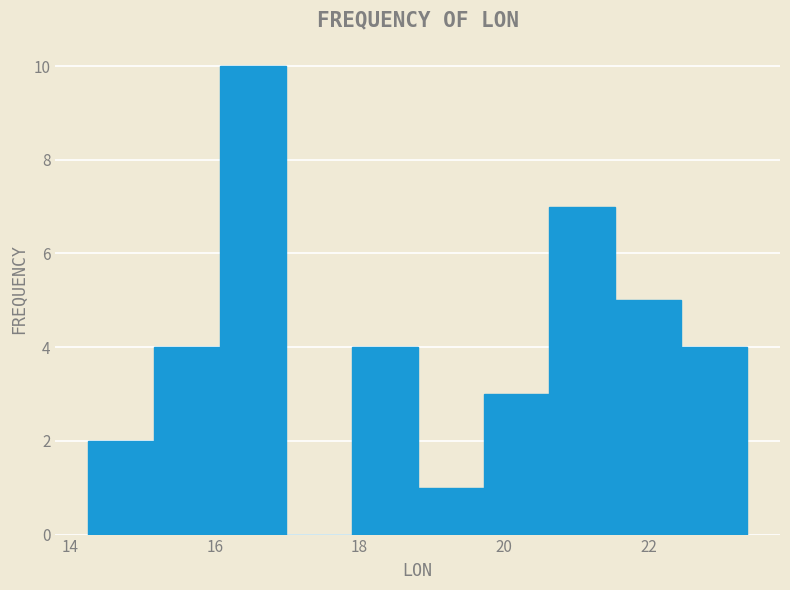

Reading left to right, transcribe this chart: for each bar, give the range it covers on the x-axis and its height. Neither the bar edges nor the heights are printed on the chart, so give them approximately, as read against the axes.

14.2 to 15.2: 2
15.2 to 16.0: 4
16.0 to 17.0: 10
17.0 to 17.8: 0
17.8 to 18.8: 4
18.8 to 19.8: 1
19.8 to 20.6: 3
20.6 to 21.6: 7
21.6 to 22.4: 5
22.4 to 23.4: 4